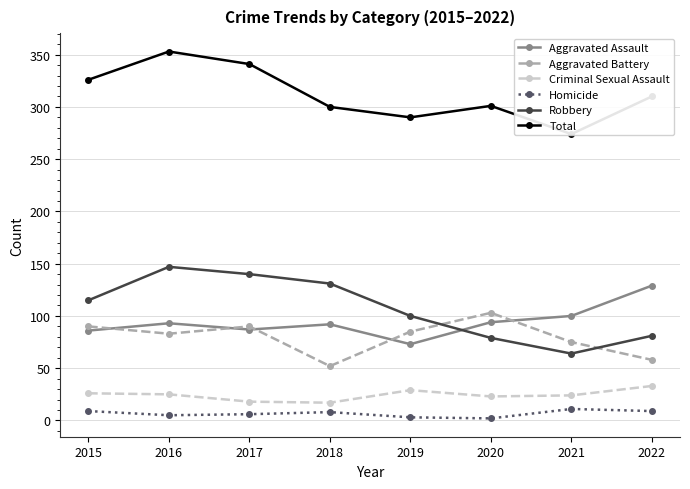

Between 2019 and 2021, which series saw the biggest shift?

Robbery